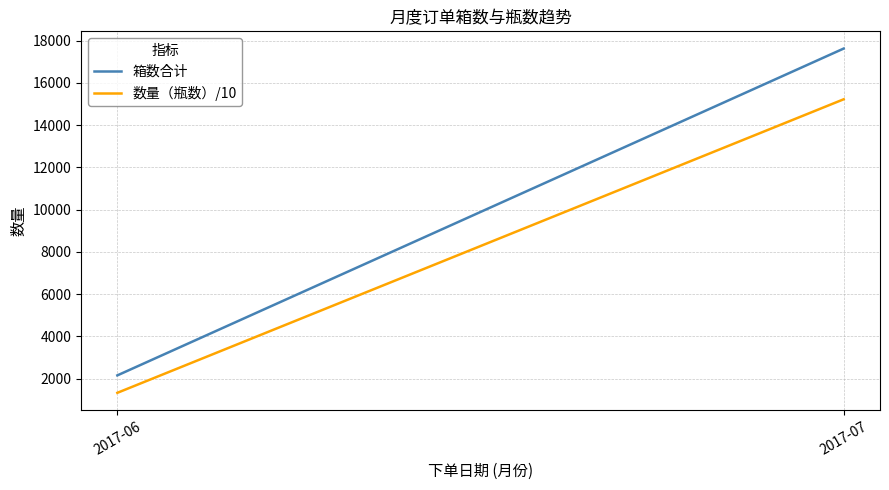

What is the value of the 箱数合计 point at the 1st from the left?

2154.0